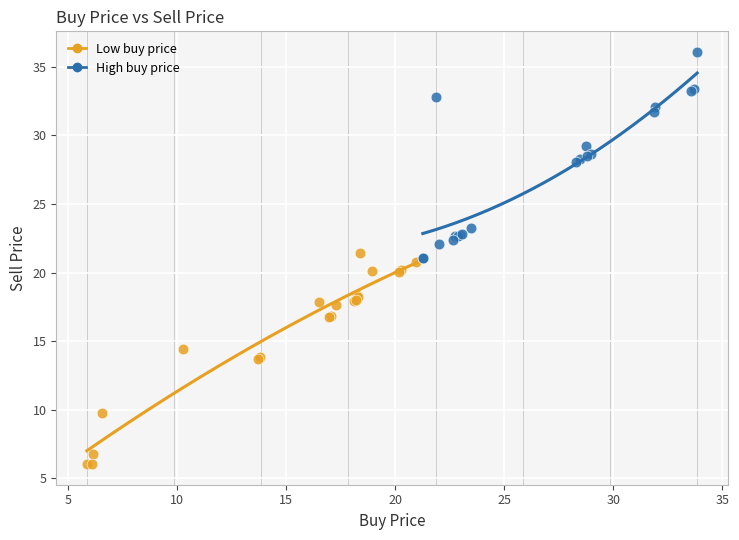

Which series has the largest Y range (max minus min)?

Low buy price